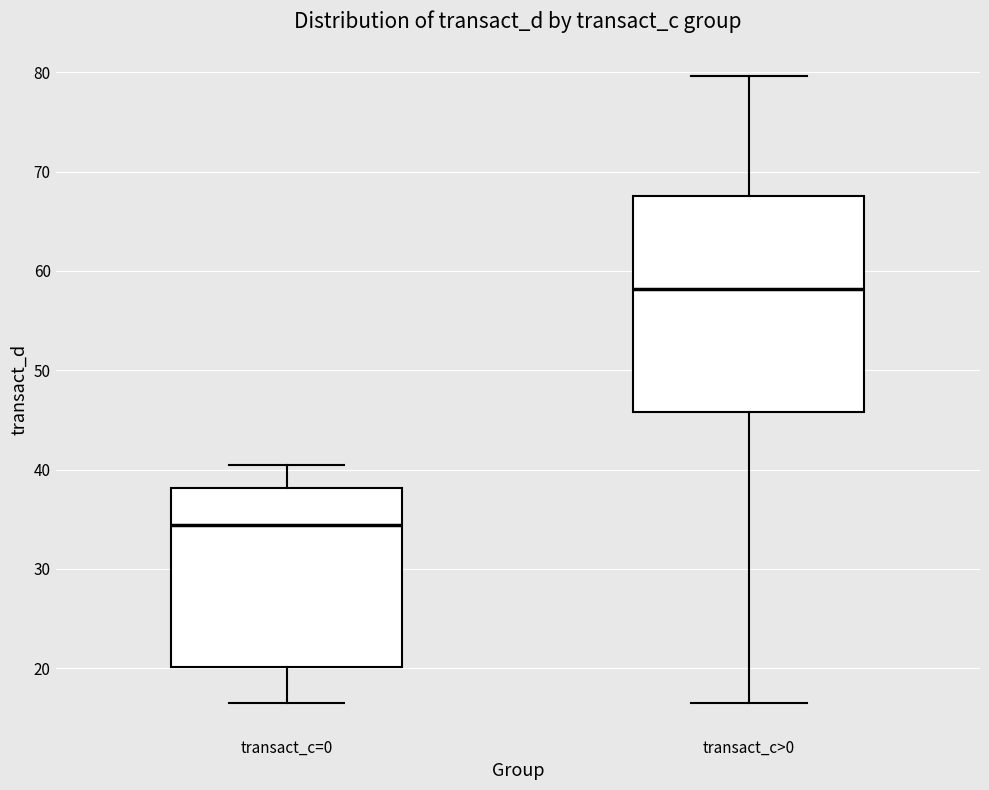

Reading left to right, read every box against the y-axis: the position of its median line, the range the box covers, and the ends of its whiskers. The values are not printed on the chart, so give them approximately, as read against the axis.

transact_c=0: median 34, box 20 to 38, whiskers 16 to 40
transact_c>0: median 58, box 46 to 67, whiskers 16 to 80